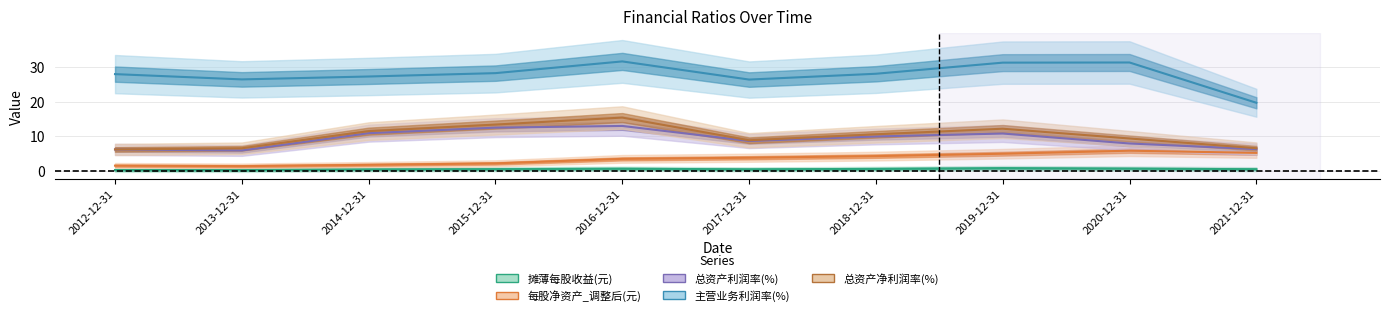

True or false: 摊薄每股收益(元) has a value of 0.3 at 2021-12-31.

False